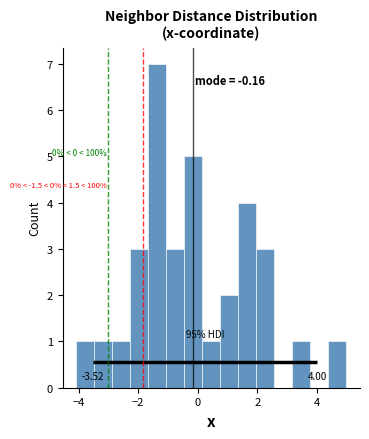

Read against the x-axis, roughly where is the centre of the tallest bar?

-1.4